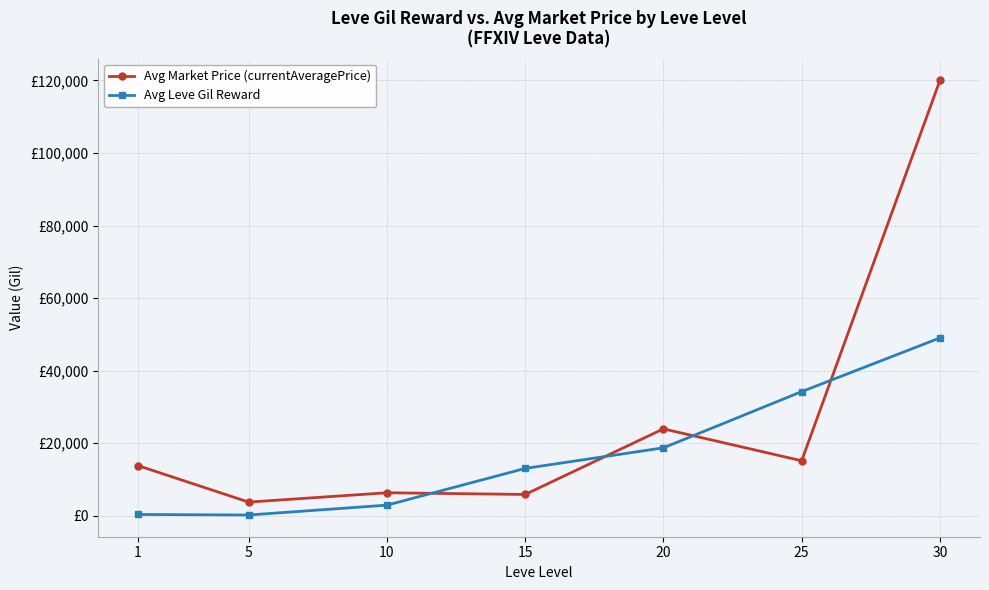

Does the chart have visible grid lines?

Yes